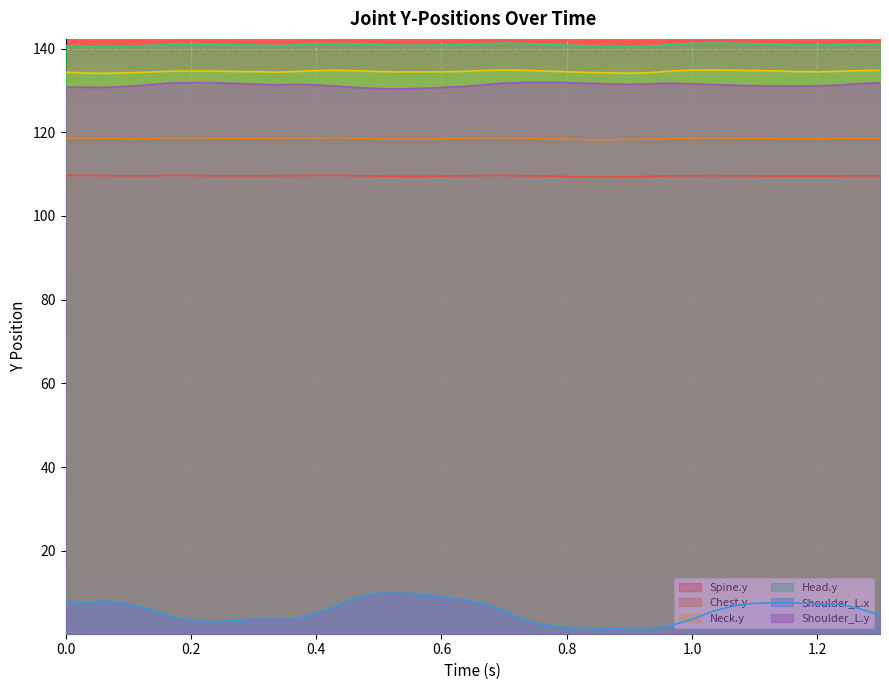

What is the difference between the highest and lowest values at 0.66667?

133.7